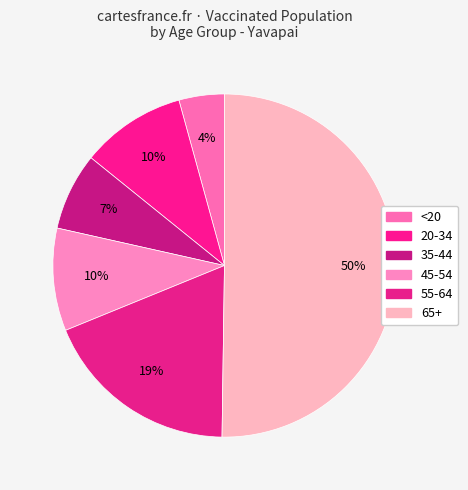

How many segments does this pie chart have?

6